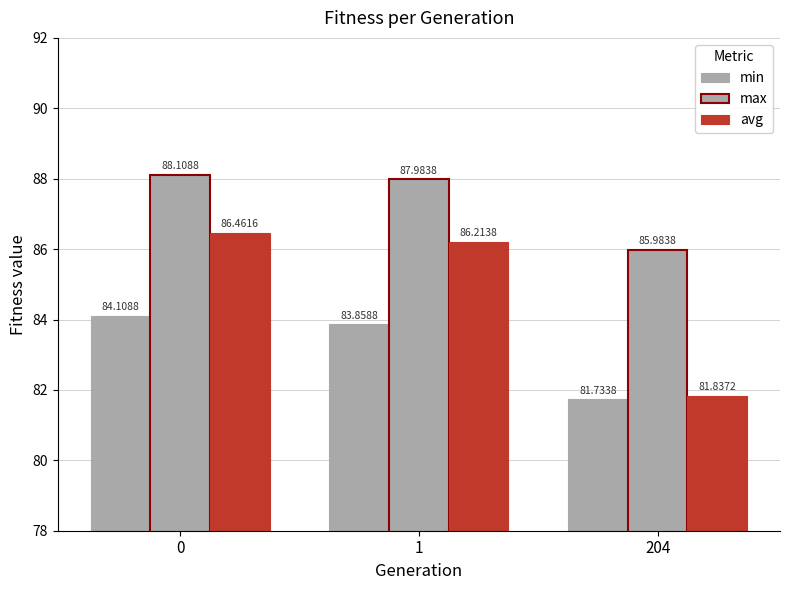

Read the min value at 204.

81.7